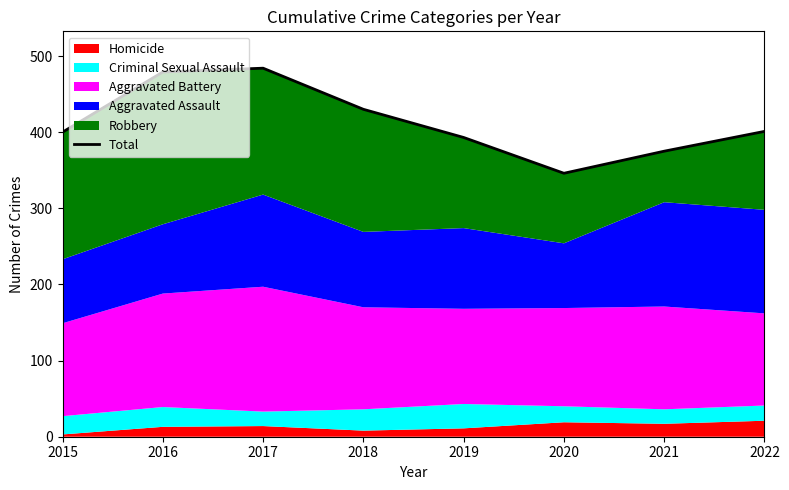

True or false: the data shows 282 at 2017.

False